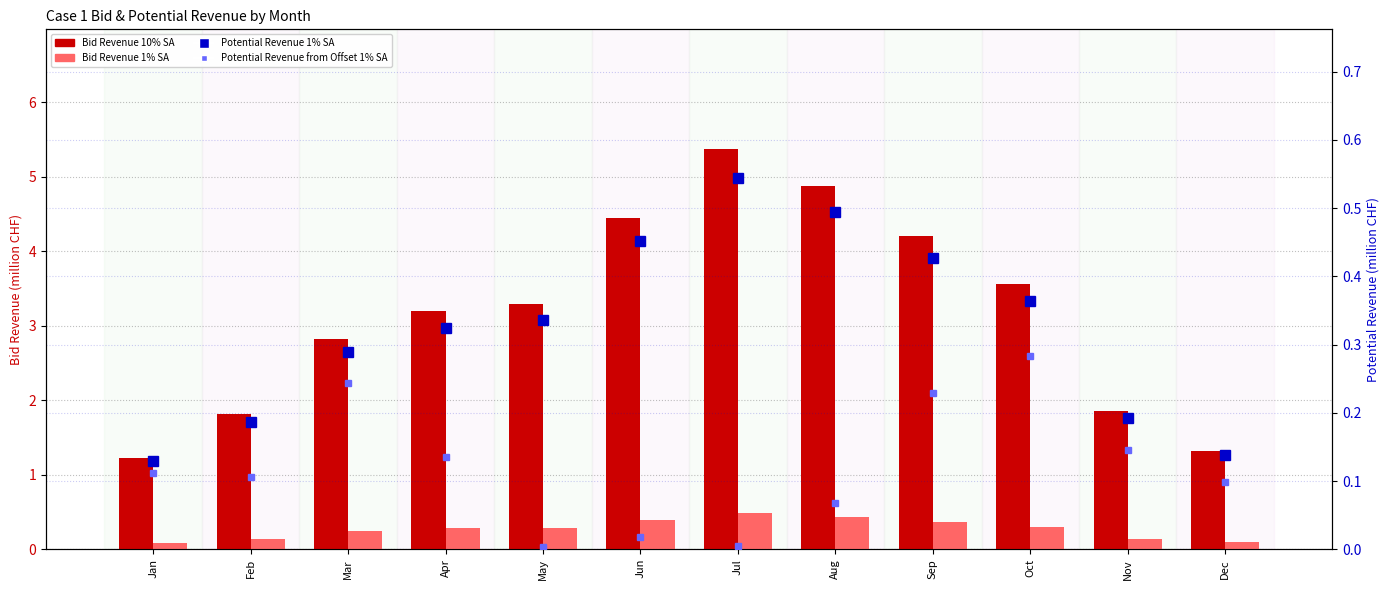

What is the difference between the highest and lowest values at Apr?

3.1